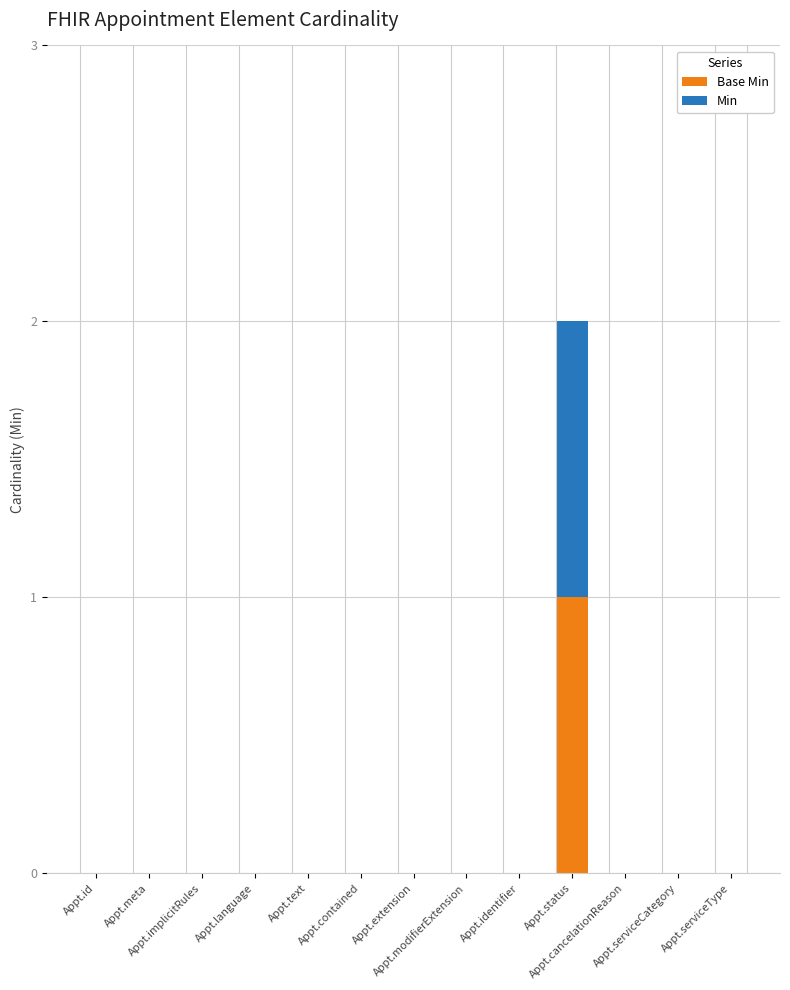

What are all the series names shown in the legend?

Base Min, Min